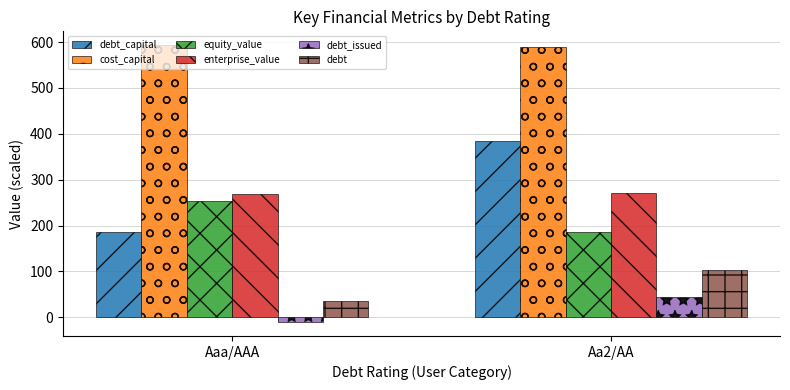

Which series has the largest range (max minus min)?

debt_capital